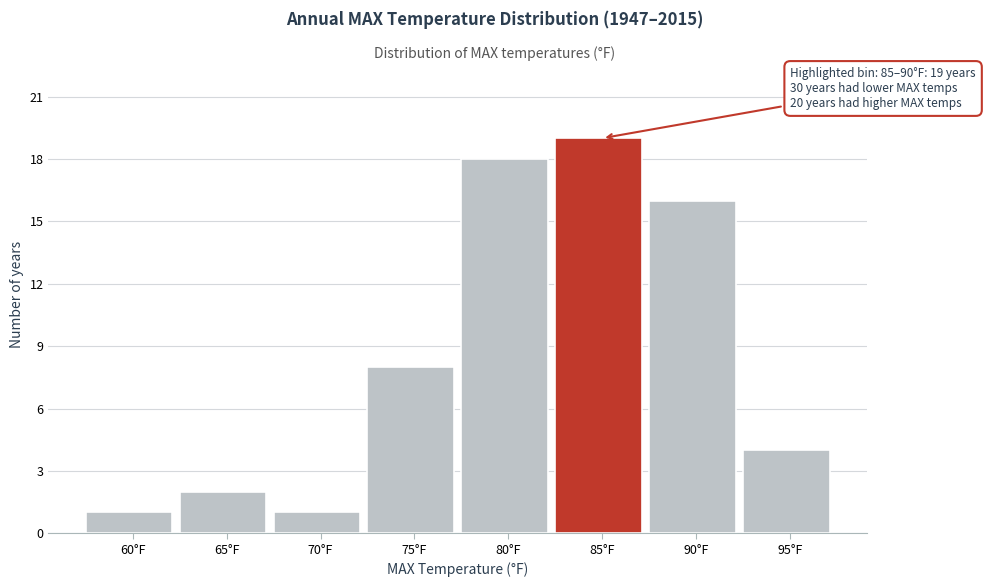

Reading right to left, transcribe all the data shown in this chart.

4	16	19	18	8	1	2	1